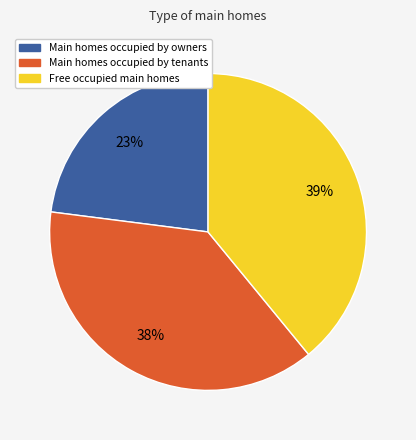

To the nearest percent, what is the difference between the largest and smallest slice percentages?

16%